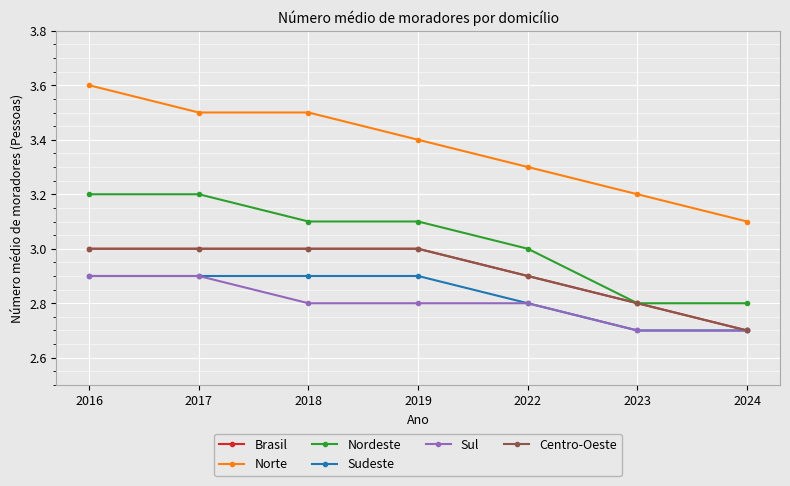

Reading left to right, list all the values displayed in this chart.

Brasil: 2016=3.0	2017=3.0	2018=3.0	2019=3.0	2022=2.9	2023=2.8	2024=2.7
Norte: 2016=3.6	2017=3.5	2018=3.5	2019=3.4	2022=3.3	2023=3.2	2024=3.1
Nordeste: 2016=3.2	2017=3.2	2018=3.1	2019=3.1	2022=3.0	2023=2.8	2024=2.8
Sudeste: 2016=2.9	2017=2.9	2018=2.9	2019=2.9	2022=2.8	2023=2.7	2024=2.7
Sul: 2016=2.9	2017=2.9	2018=2.8	2019=2.8	2022=2.8	2023=2.7	2024=2.7
Centro-Oeste: 2016=3.0	2017=3.0	2018=3.0	2019=3.0	2022=2.9	2023=2.8	2024=2.7